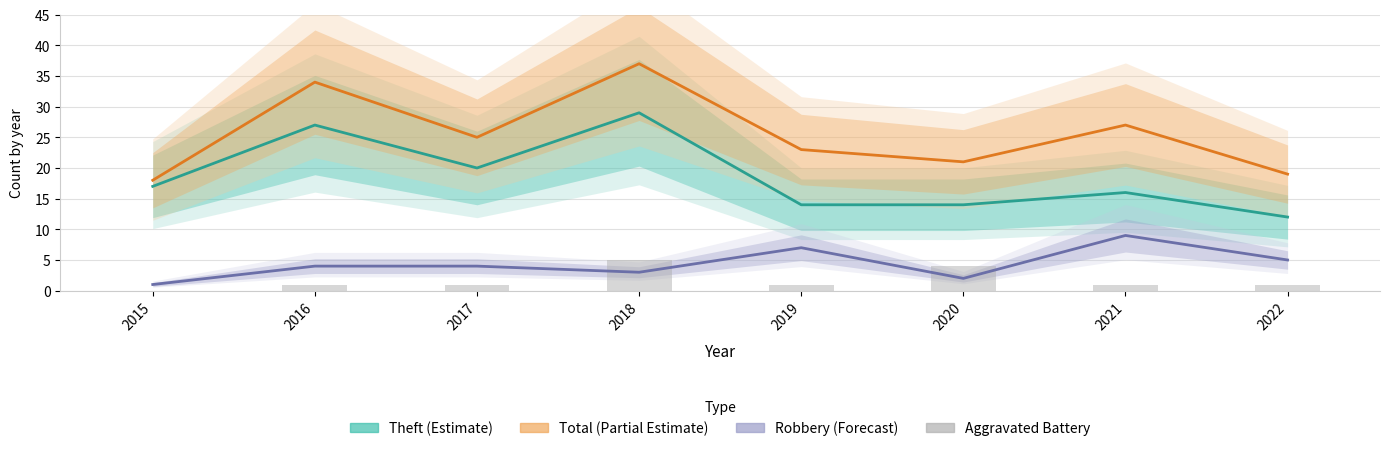

What is the greatest value displayed?

37